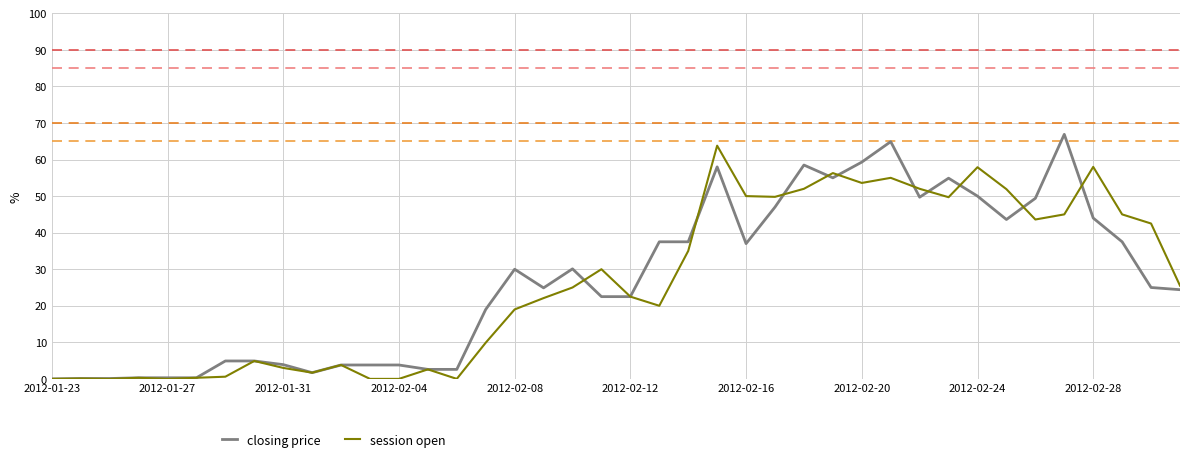

True or false: closing price and session open cross at least once.

True